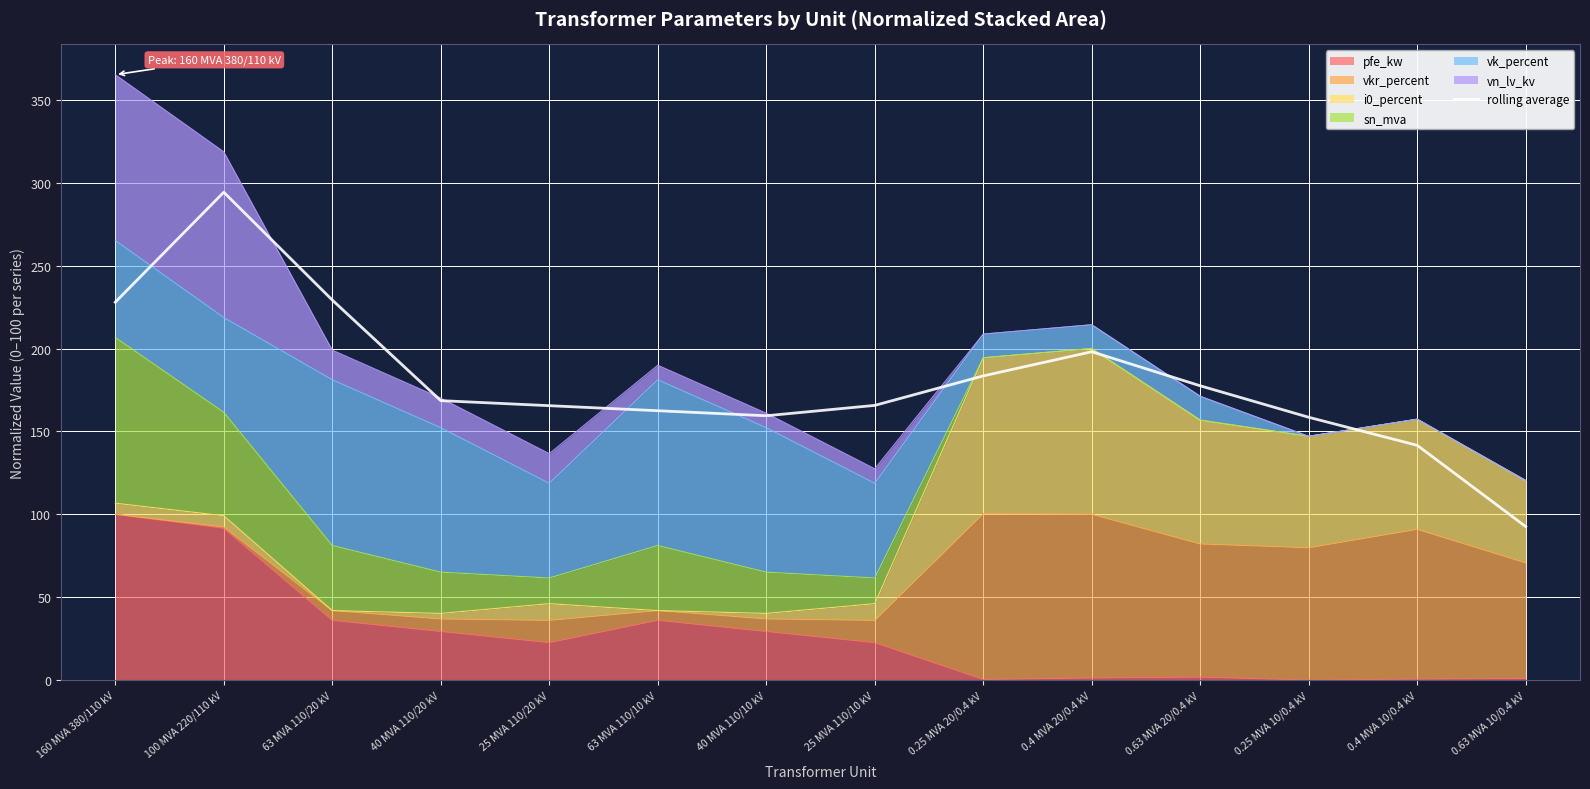

How many data points are above 168?

7